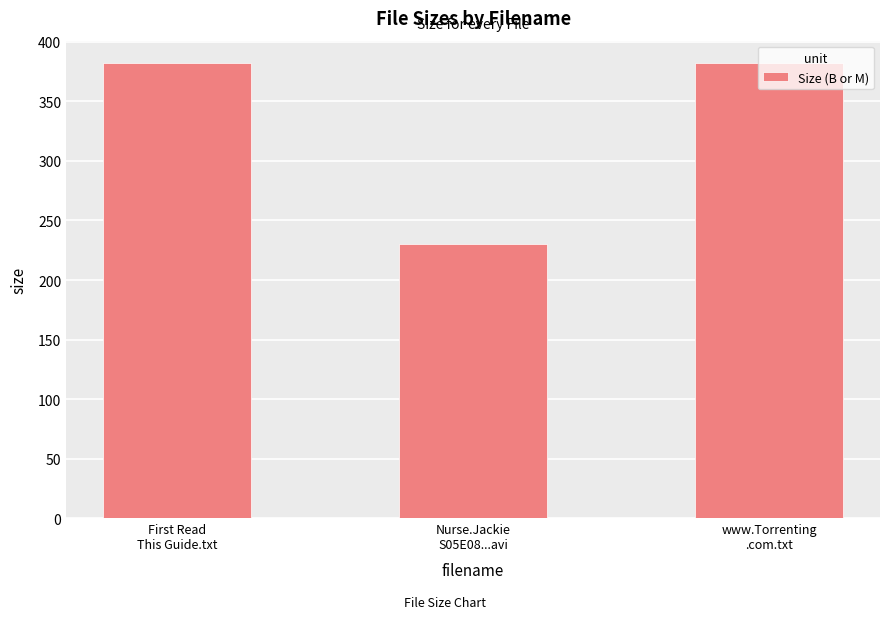

Are the bars horizontal?

No